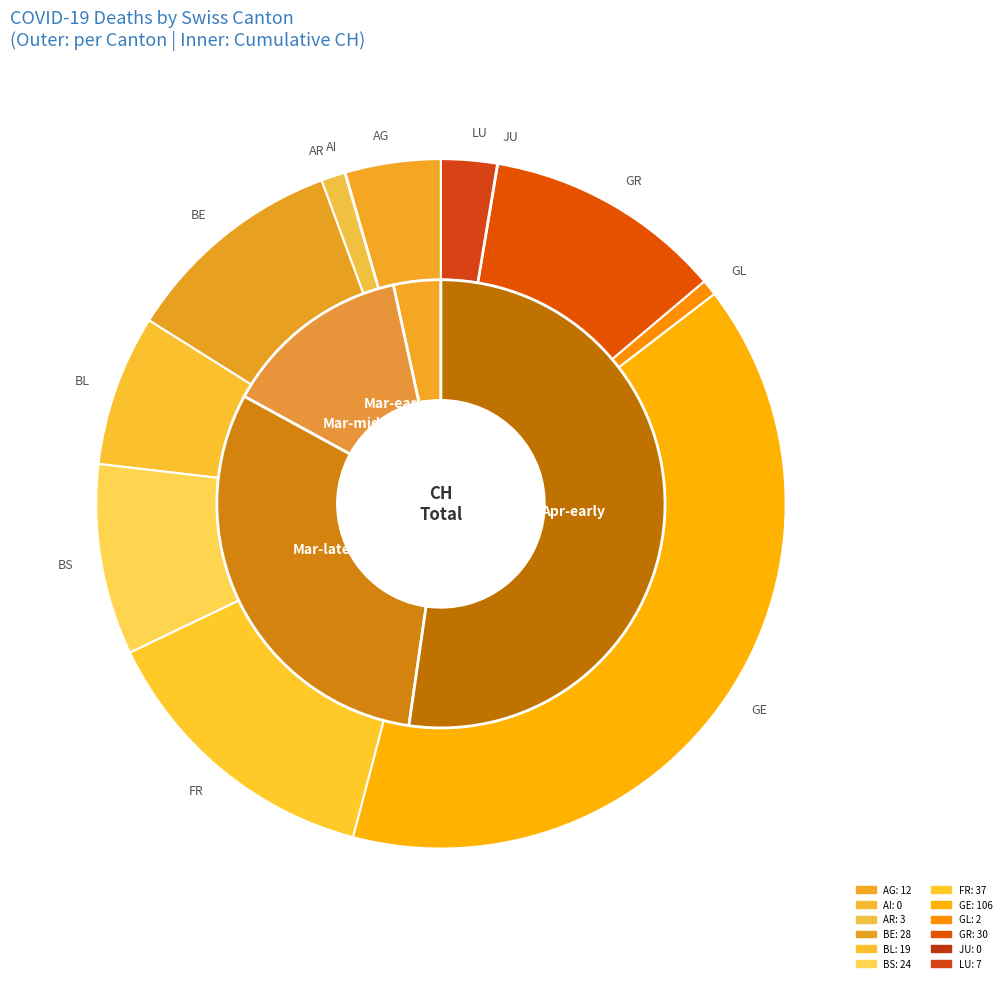

How many segments does this pie chart have?

12